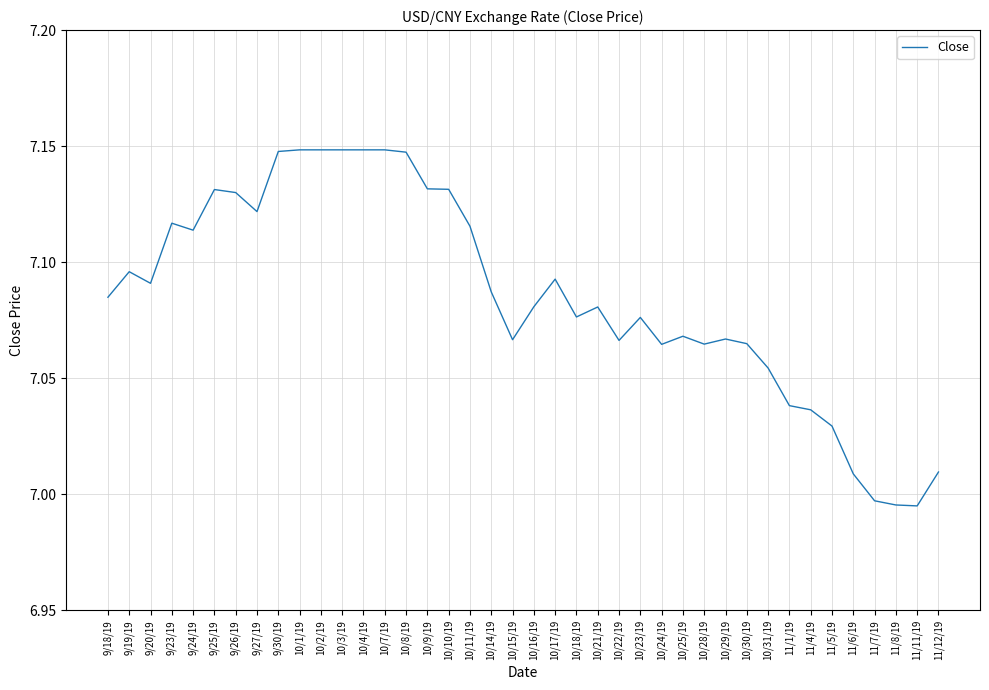

What is the difference between the second highest and second lowest values?

0.2